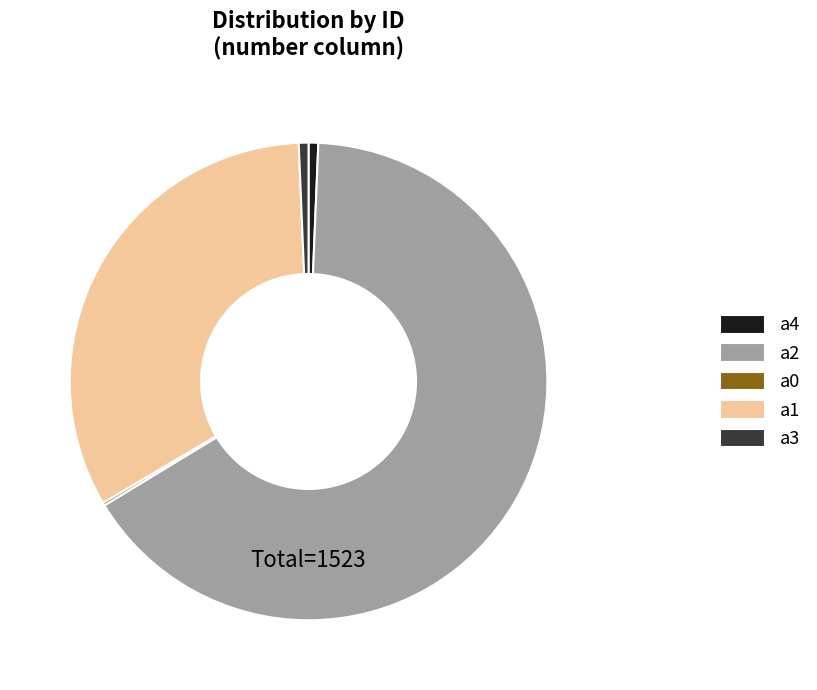

Combined, do a3 and a1 account for over 50%?

No